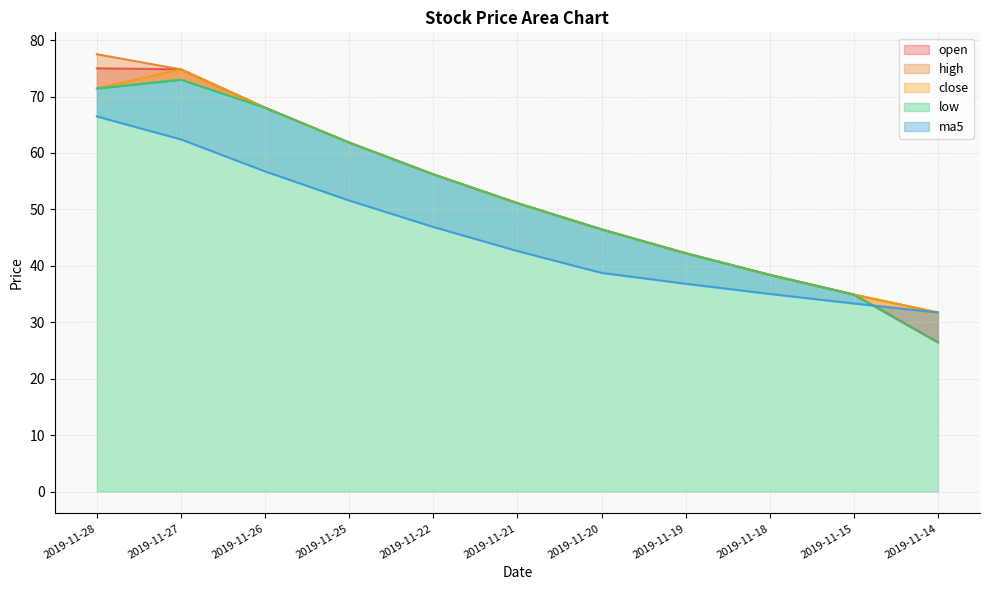

True or false: low and high cross at least once.

False